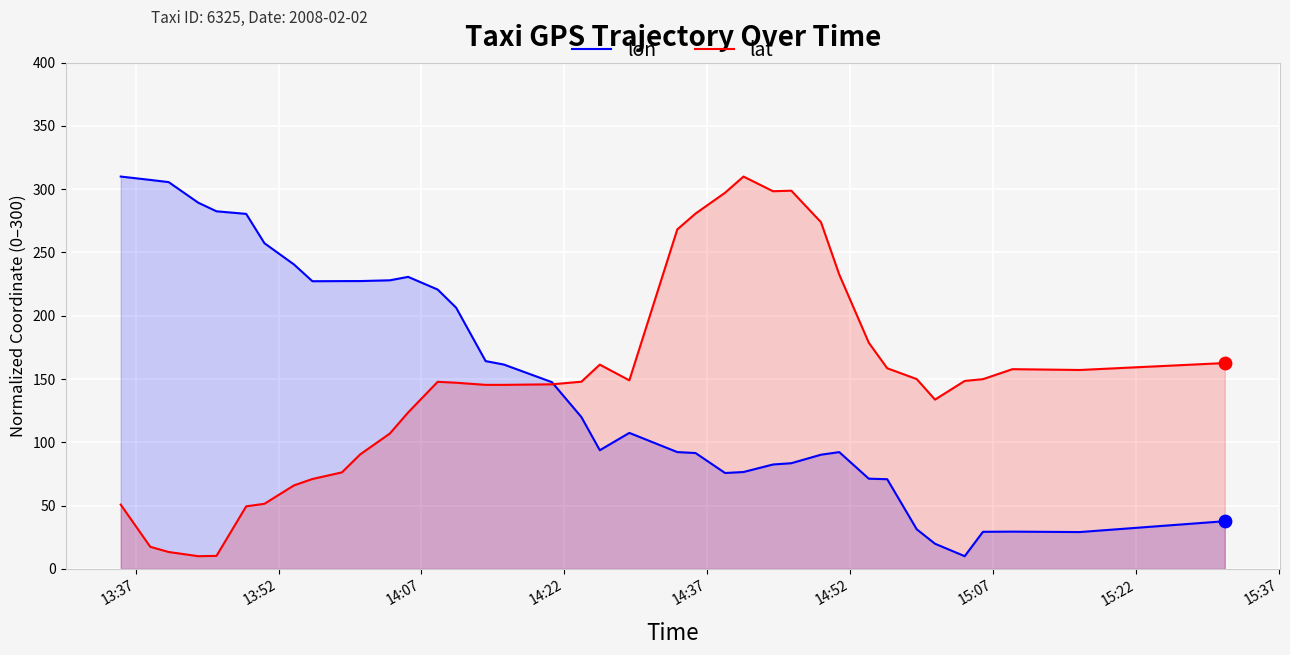

What are all the series names shown in the legend?

lon, lat